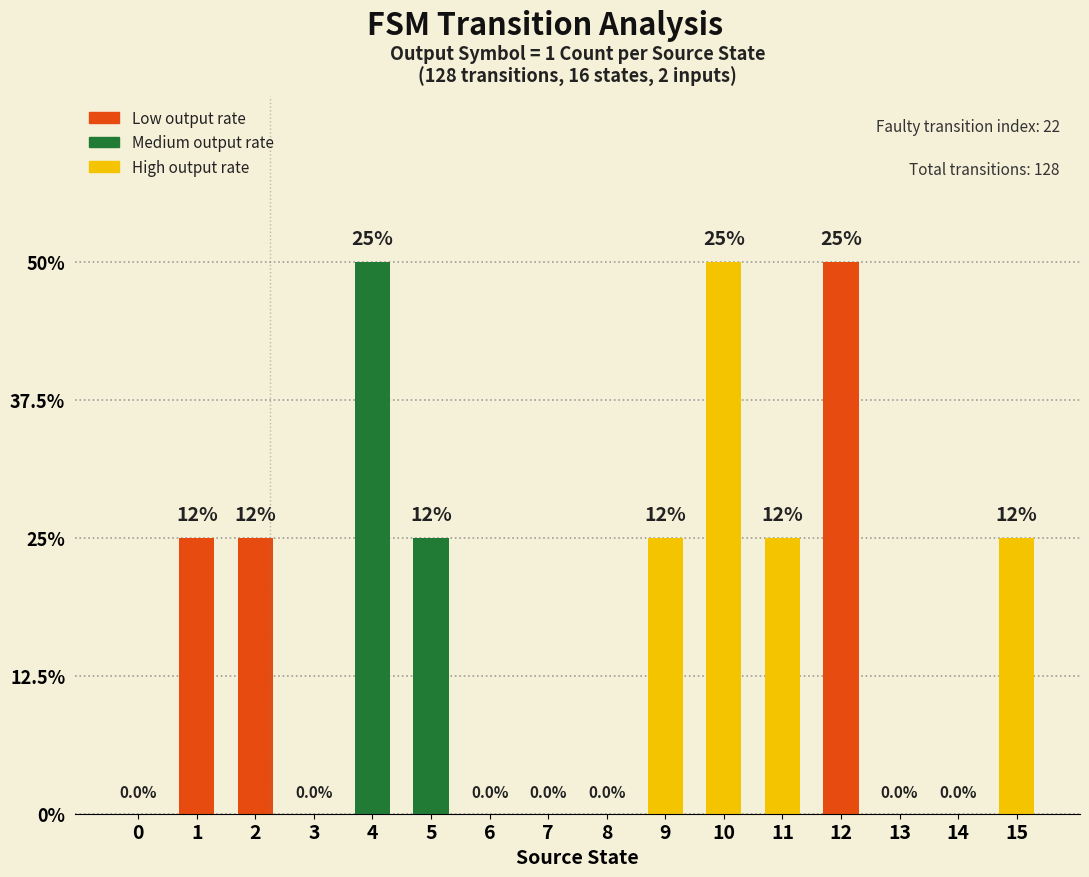

The chart shows a value of 1 at 12. True or false?

False